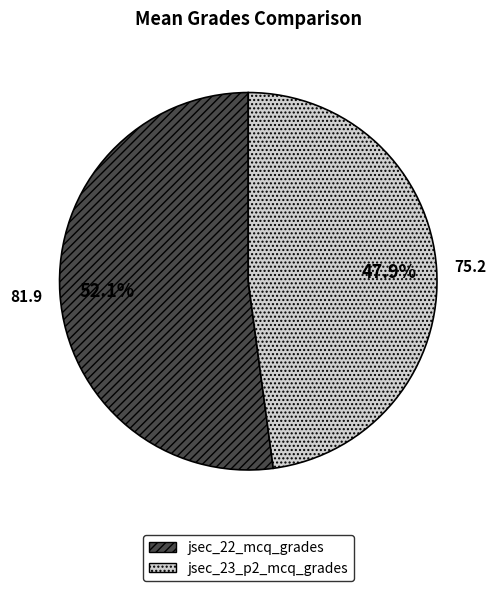

How much of the chart is everything except jsec_23_p2_mcq_grades?

52.1%